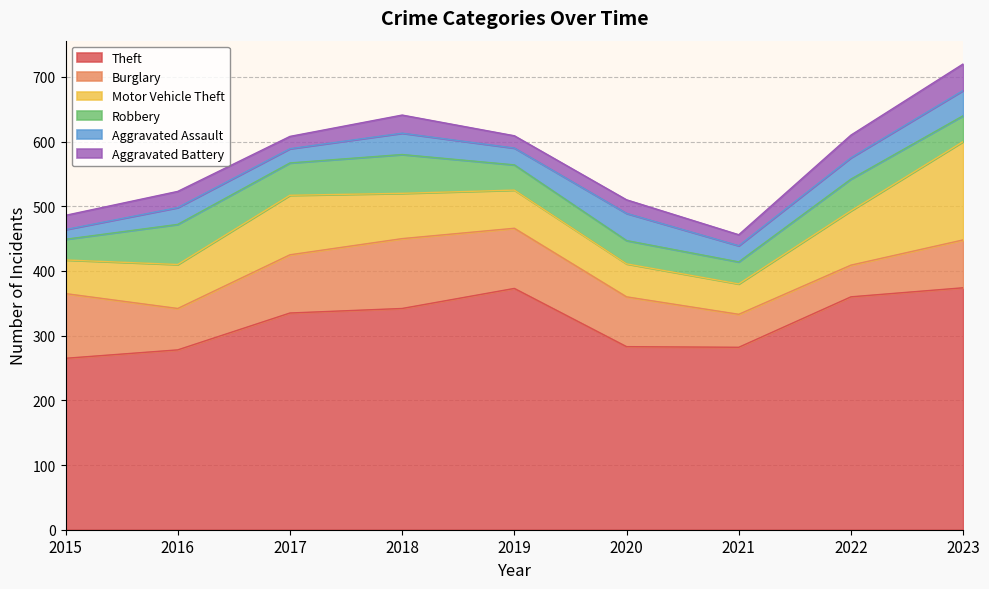

What is the difference between the Aggravated Assault values at 2020 and 2019?

16